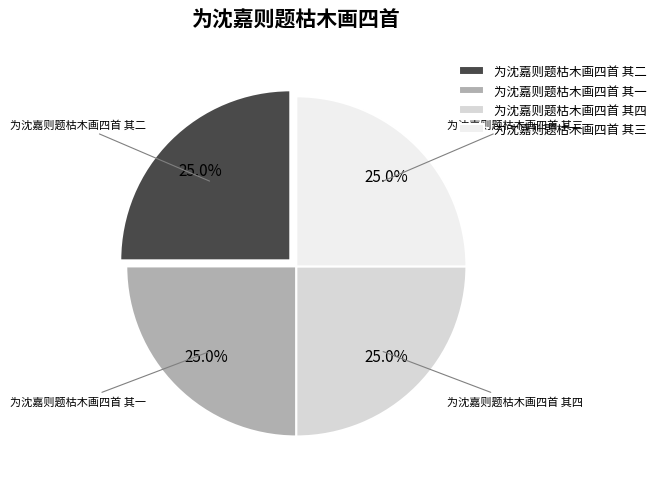

What portion of the pie excludes 为沈嘉则题枯木画四首 其二?

75.0%